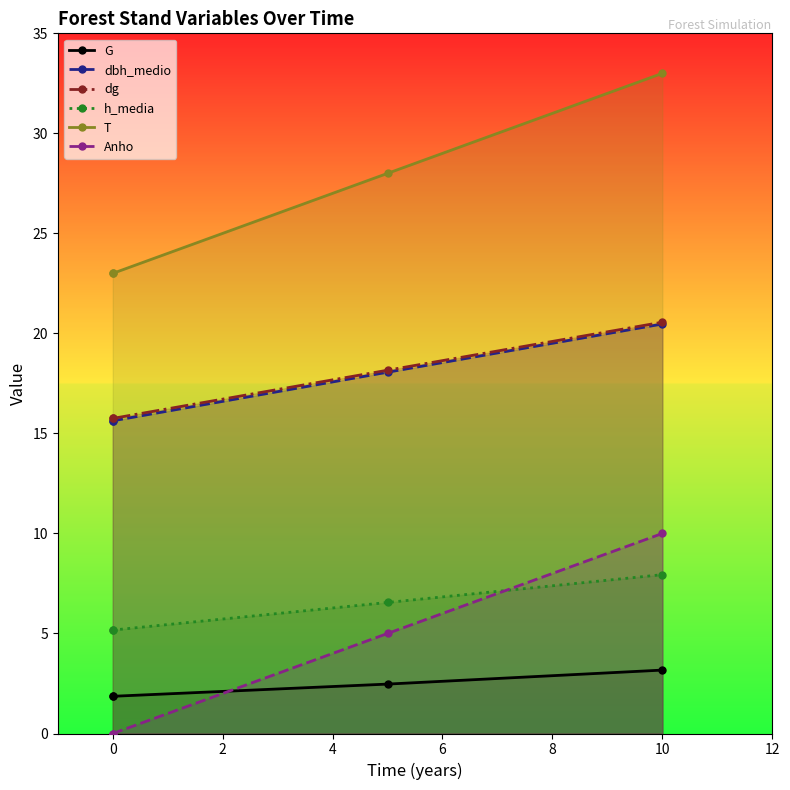

True or false: dbh_medio has more than 0 points higher than both neighbors.

False